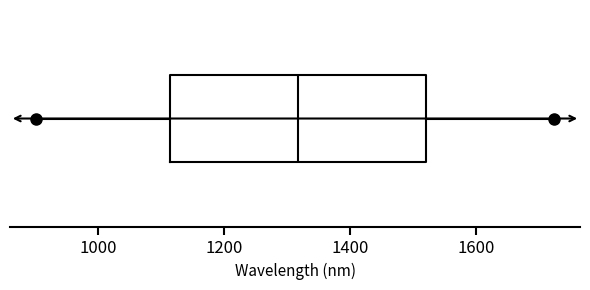

Where is the left edge of the box on the x-axis? The values are not printed on the chart, so give them approximately, as read against the axis.

1120